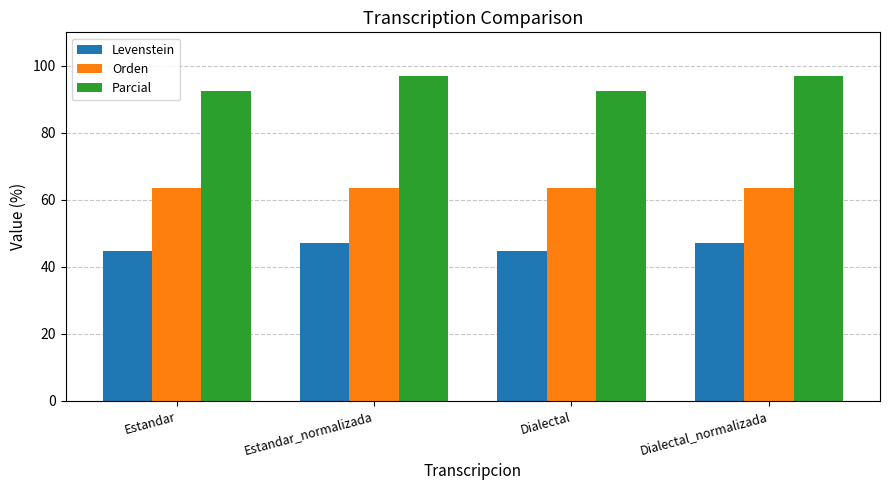

Reading left to right, what are all the values shown in this chart?

Levenstein: Estandar=44.8	Estandar_normalizada=47.1	Dialectal=44.8	Dialectal_normalizada=47.1
Orden: Estandar=63.6	Estandar_normalizada=63.6	Dialectal=63.6	Dialectal_normalizada=63.6
Parcial: Estandar=92.5	Estandar_normalizada=97.0	Dialectal=92.5	Dialectal_normalizada=97.0